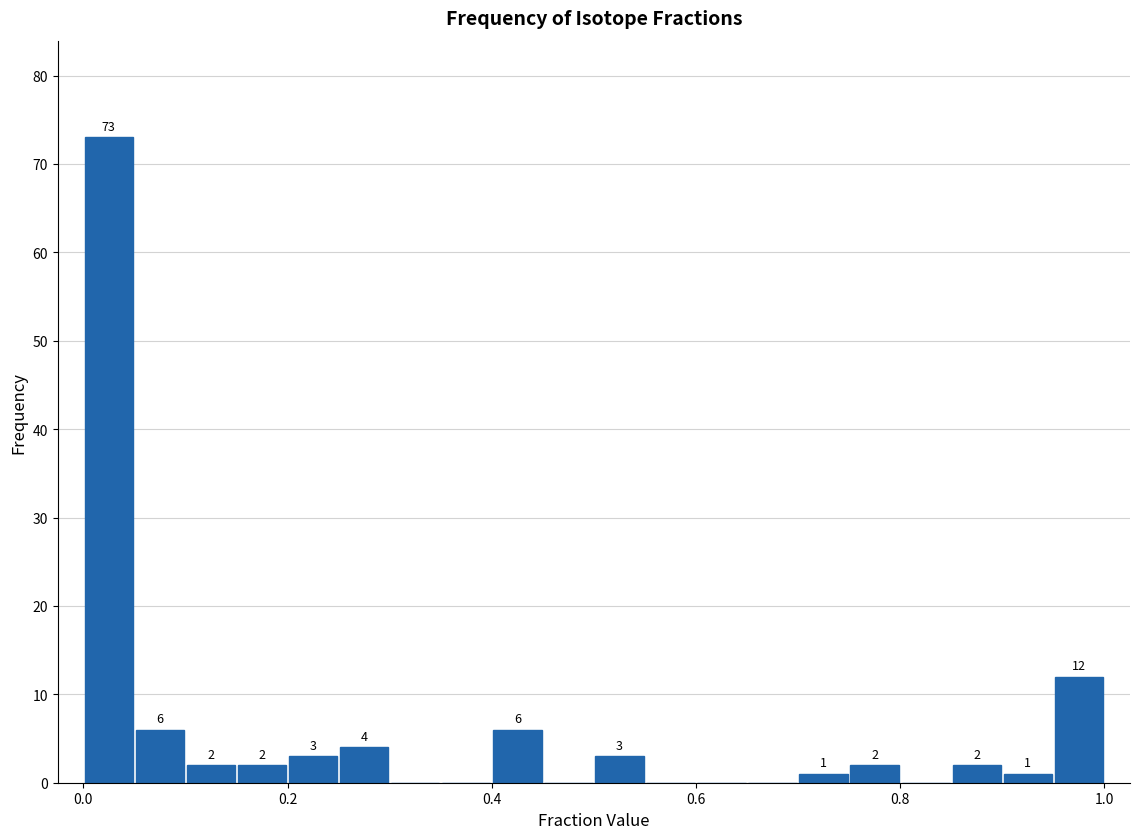

Around what value on the x-axis is the tallest bar? Give the approximate position of its centre, as read against the axis.

0.02